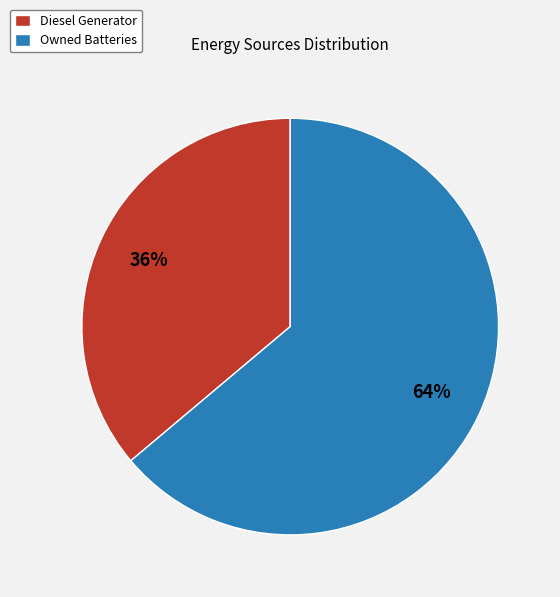

True or false: Diesel Generator accounts for 23% of the total.

False